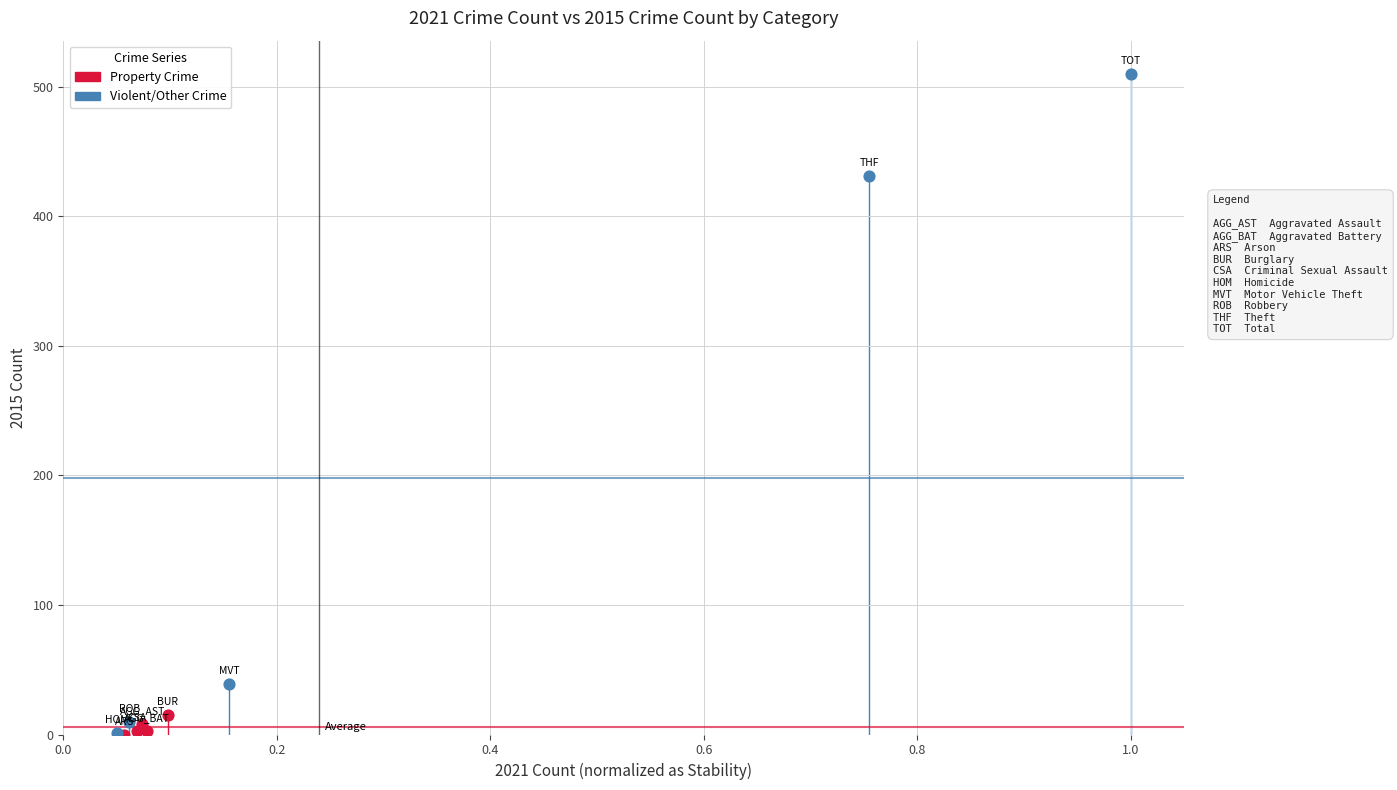

Which series has the widest spread of Y values?

Violent/Other Crime